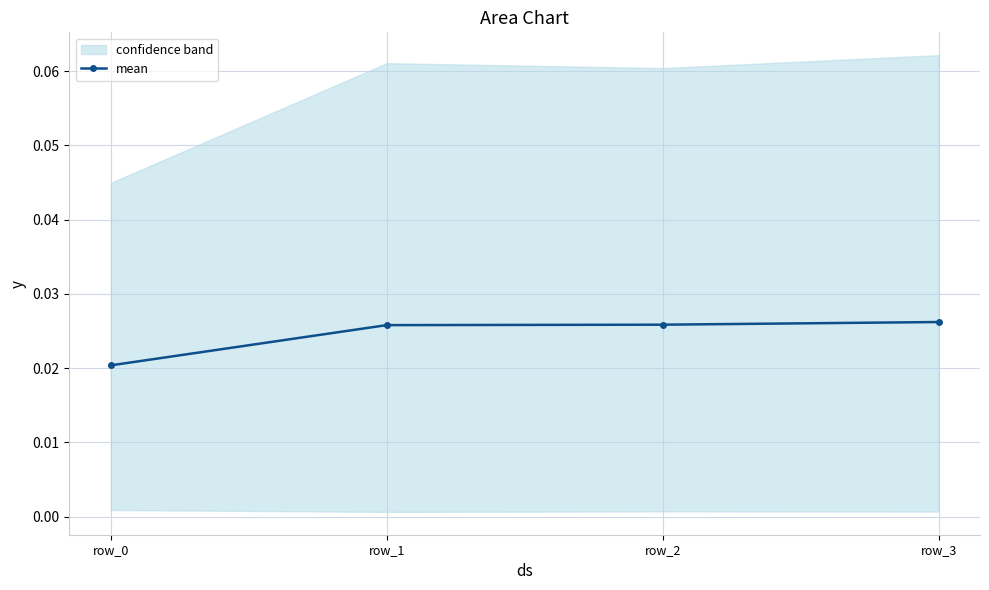

How many categories are shown in the chart?

4